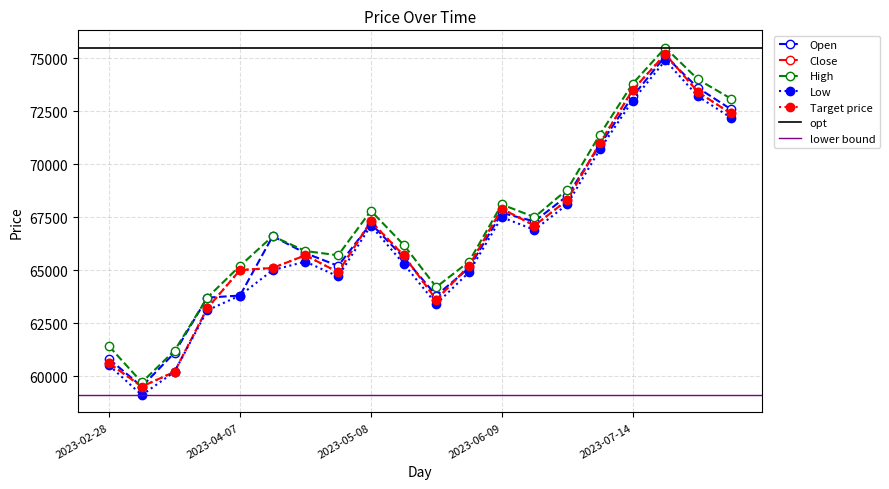

Reading right to left, what are all the values shown in this chart?

Open: 2023-08-10=72600	2023-08-01=73600	2023-07-24=75100	2023-07-14=73200	2023-07-06=70900	2023-06-27=68500	2023-06-19=67300	2023-06-09=67700	2023-06-01=65100	2023-05-24=63800	2023-05-16=65600	2023-05-08=67200	2023-04-28=65200	2023-04-21=65800	2023-04-14=66600	2023-04-07=63800	2023-03-30=63700	2023-03-20=61100	2023-03-10=59500	2023-02-28=60800
Close: 2023-08-10=72400	2023-08-01=73400	2023-07-24=75200	2023-07-14=73500	2023-07-06=71000	2023-06-27=68300	2023-06-19=67100	2023-06-09=67900	2023-06-01=65200	2023-05-24=63600	2023-05-16=65700	2023-05-08=67300	2023-04-28=64900	2023-04-21=65700	2023-04-14=65100	2023-04-07=65000	2023-03-30=63200	2023-03-20=60200	2023-03-10=59500	2023-02-28=60600
High: 2023-08-10=73100	2023-08-01=74000	2023-07-24=75500	2023-07-14=73800	2023-07-06=71400	2023-06-27=68800	2023-06-19=67500	2023-06-09=68100	2023-06-01=65400	2023-05-24=64200	2023-05-16=66200	2023-05-08=67800	2023-04-28=65700	2023-04-21=65900	2023-04-14=66600	2023-04-07=65200	2023-03-30=63700	2023-03-20=61200	2023-03-10=59700	2023-02-28=61400
Low: 2023-08-10=72200	2023-08-01=73200	2023-07-24=74900	2023-07-14=73000	2023-07-06=70700	2023-06-27=68100	2023-06-19=66900	2023-06-09=67500	2023-06-01=64900	2023-05-24=63400	2023-05-16=65300	2023-05-08=67100	2023-04-28=64700	2023-04-21=65400	2023-04-14=65000	2023-04-07=63800	2023-03-30=63100	2023-03-20=60200	2023-03-10=59100	2023-02-28=60500
Target price: 2023-08-10=72400	2023-08-01=73400	2023-07-24=75200	2023-07-14=73500	2023-07-06=71000	2023-06-27=68300	2023-06-19=67100	2023-06-09=67900	2023-06-01=65200	2023-05-24=63600	2023-05-16=65700	2023-05-08=67300	2023-04-28=64900	2023-04-21=65700	2023-04-14=65100	2023-04-07=65000	2023-03-30=63200	2023-03-20=60200	2023-03-10=59500	2023-02-28=60600